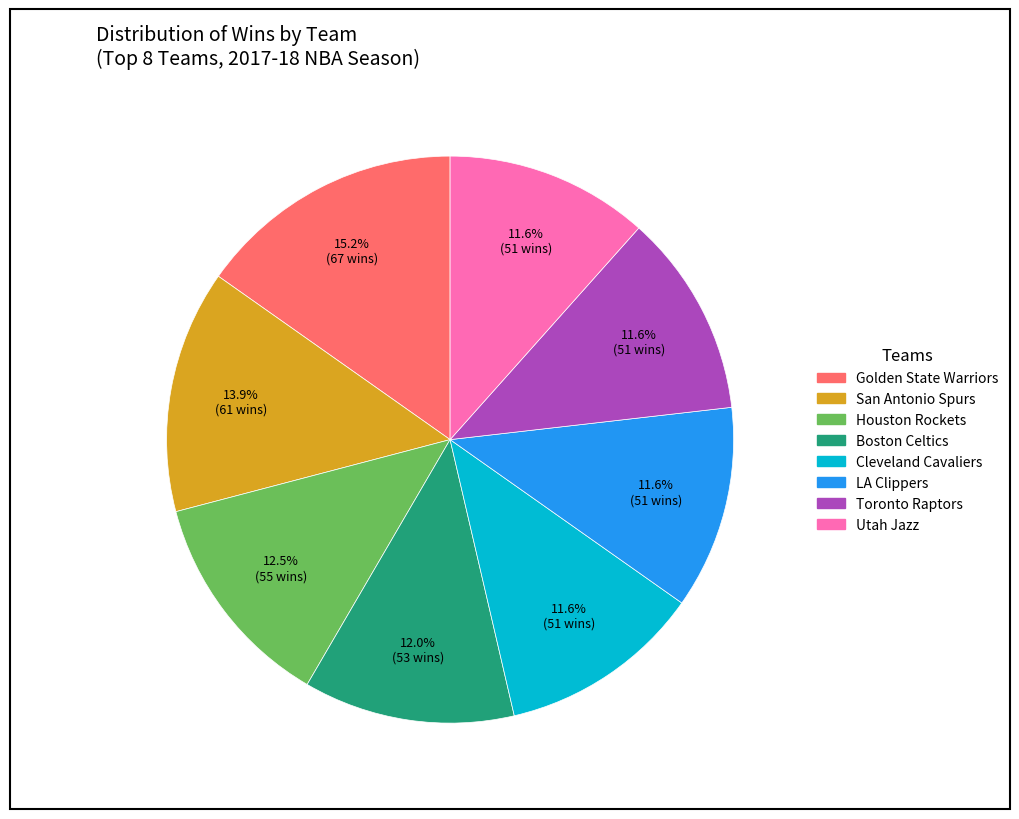

Does any single category account for the majority?

No